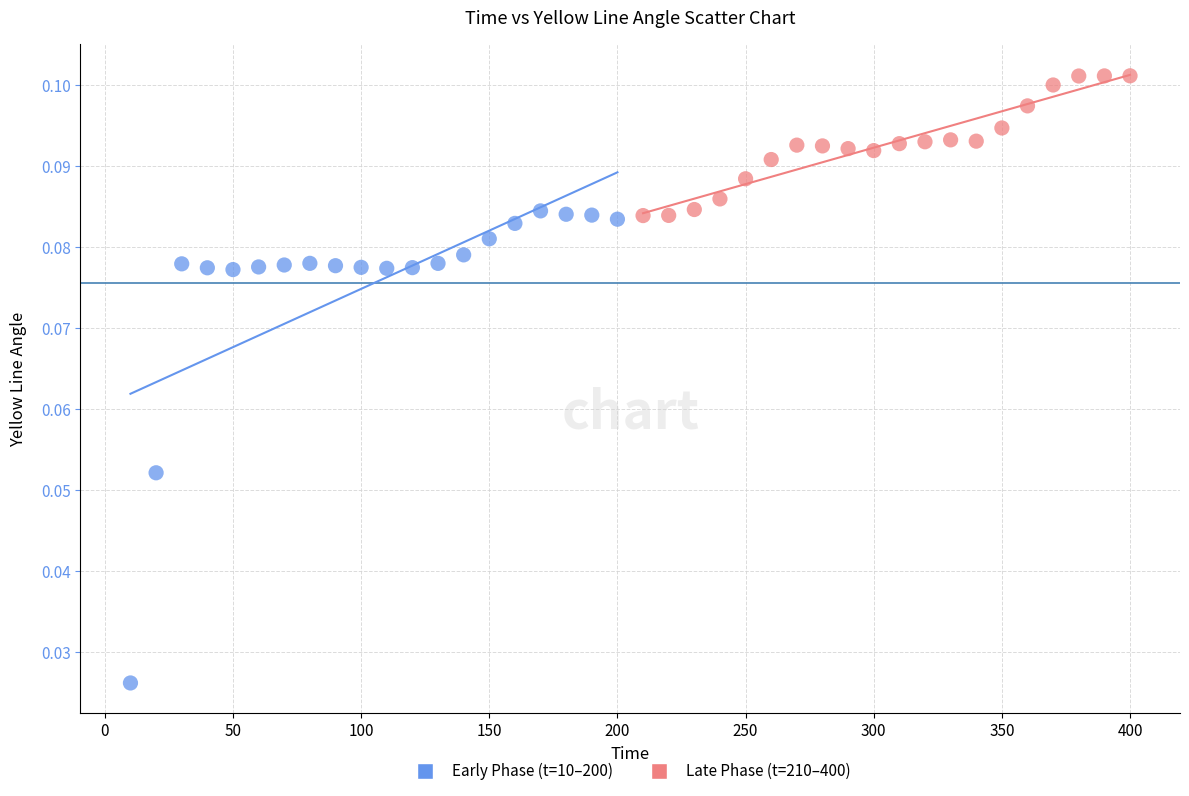

Which series contains the highest Y value?

Late Phase (t=210–400)